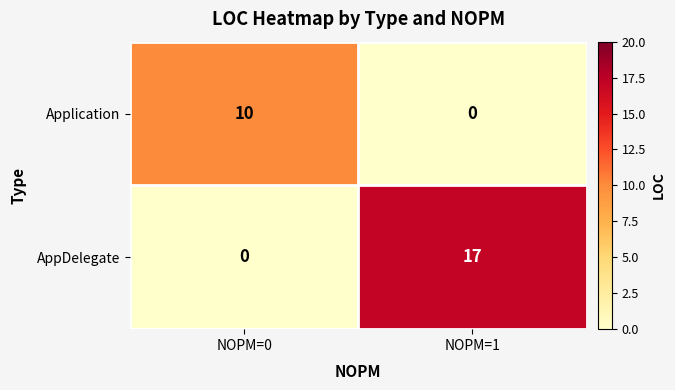

Count the number of categories in the chart.

2